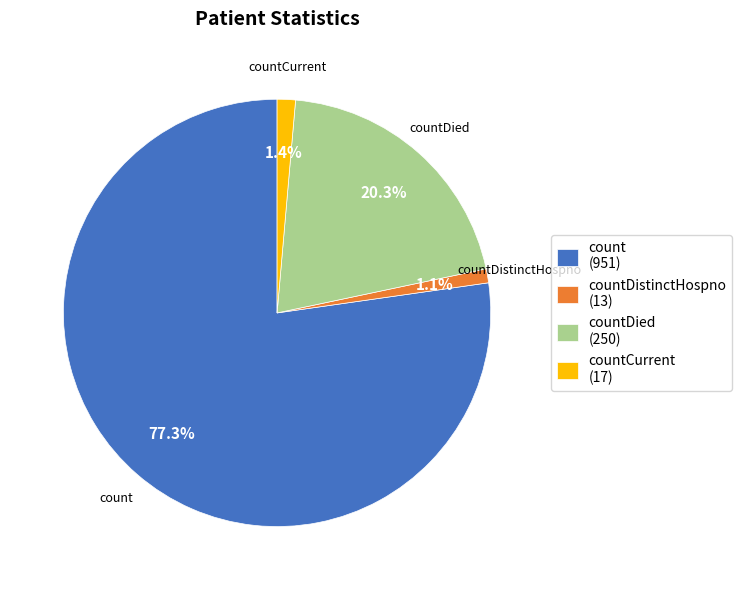

What is the ratio of the value at countCurrent (17) to the value at countDistinctHospno (13)?

1.3